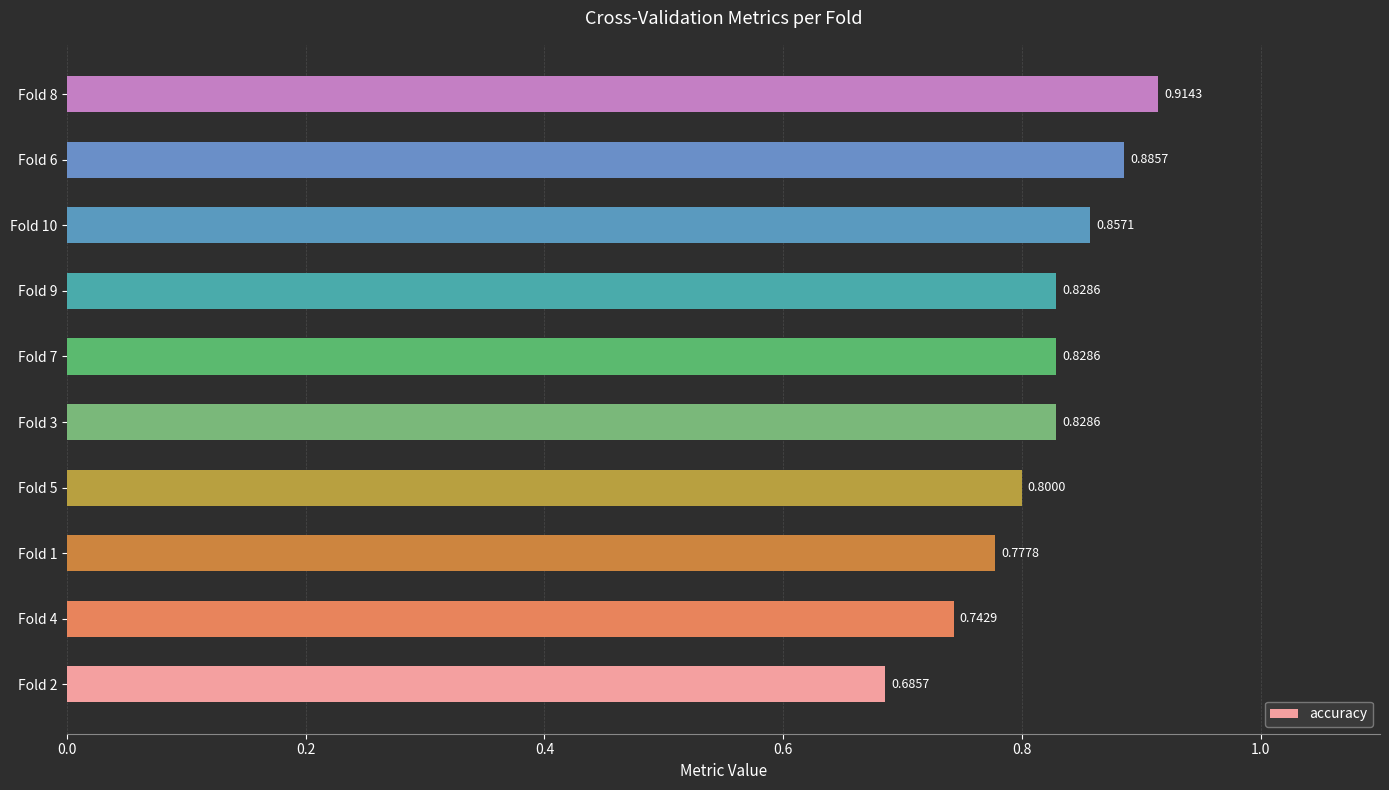

What is the sum of all values?

8.1